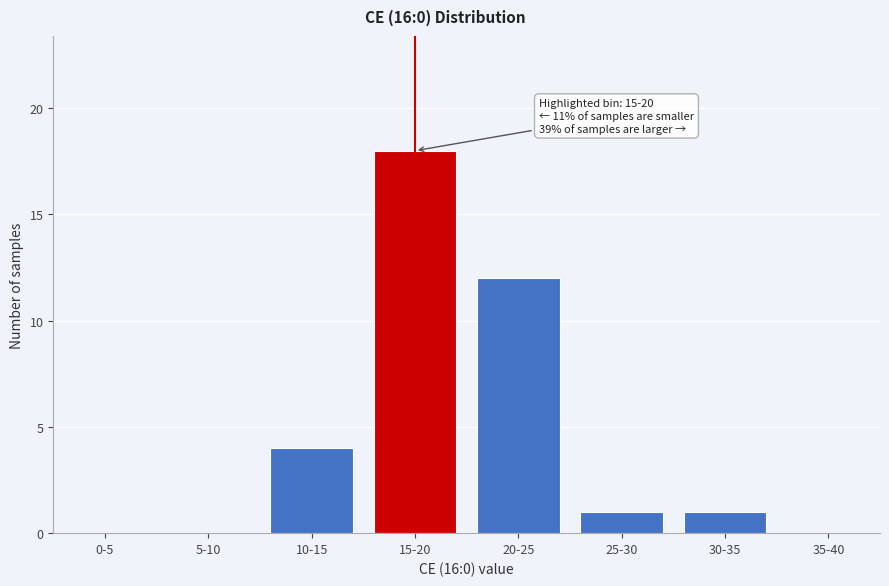

Reading right to left, extract all data points from this chart.

35-40=0	30-35=1	25-30=1	20-25=12	15-20=18	10-15=4	5-10=0	0-5=0